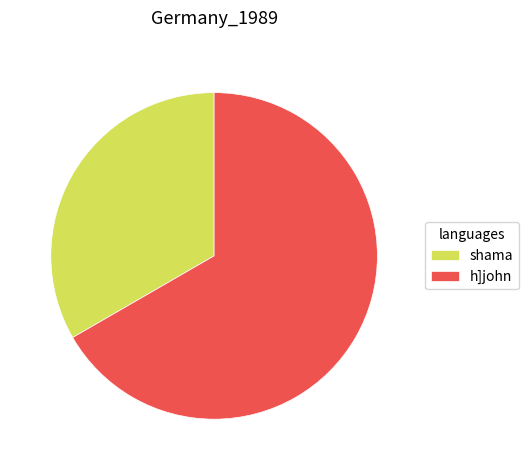

Combined, do shama and h]john account for over 50%?

Yes